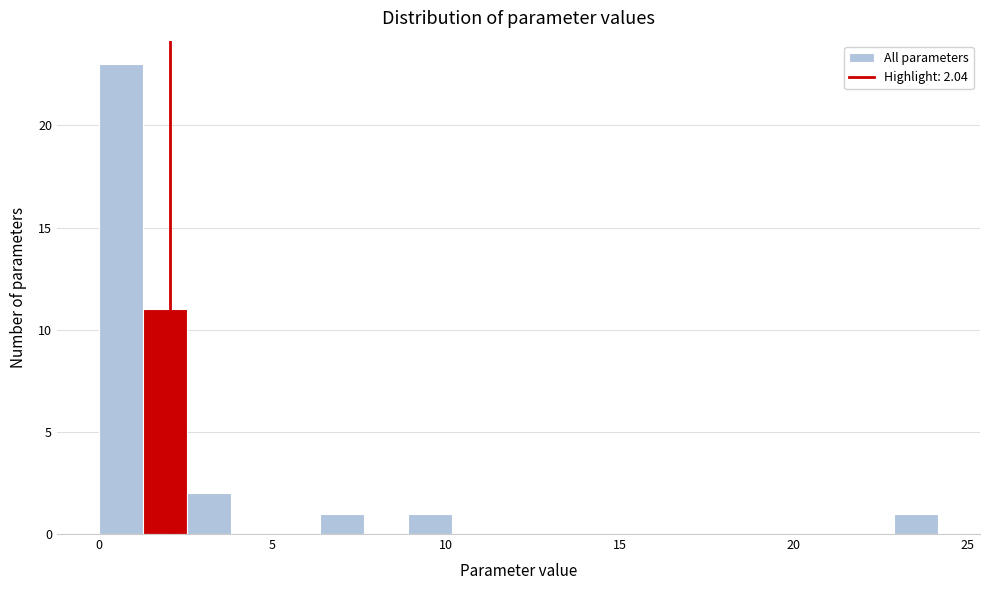

Read against the x-axis, roughly where is the centre of the tallest bar?

0.5